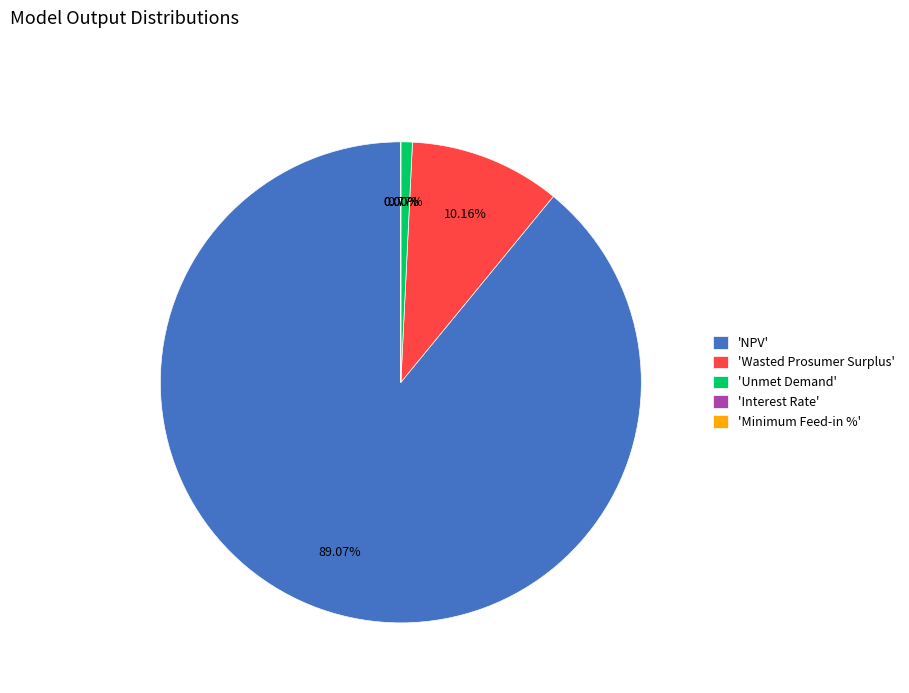

What percentage do NPV and Unmet Demand together represent?

89.8%